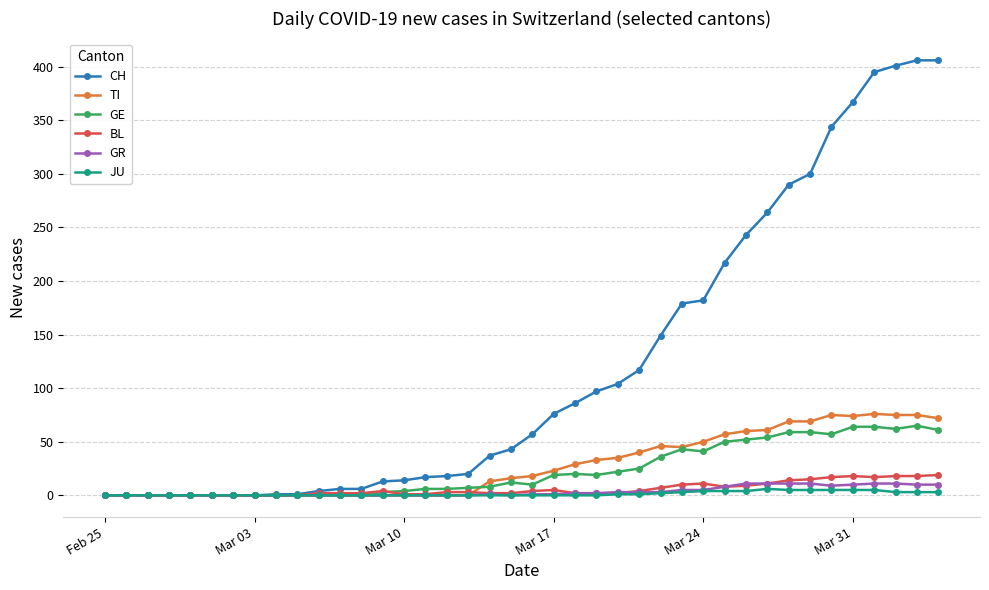

What is the maximum value shown in the chart?

406